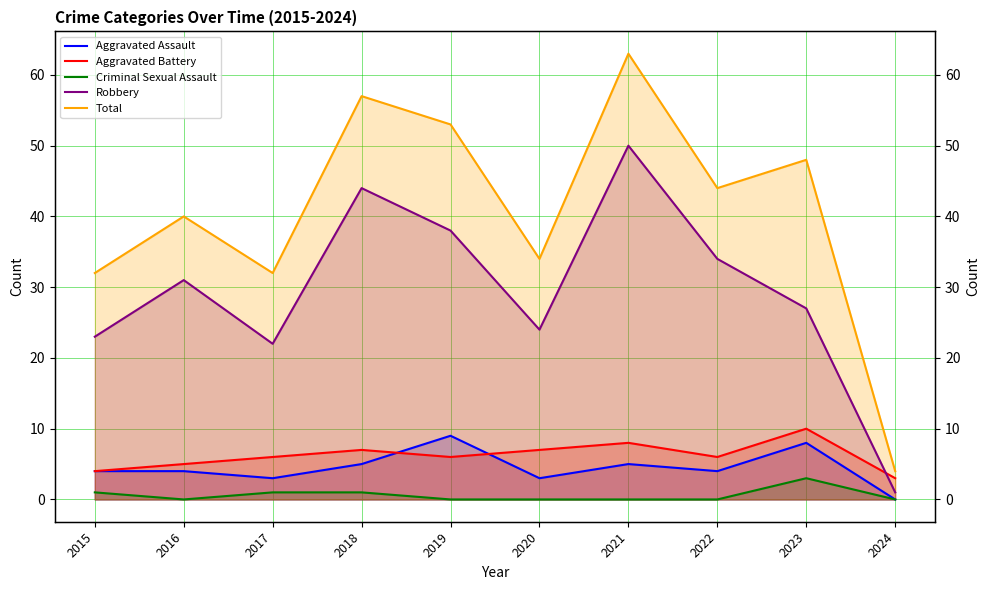

What is the difference between the second highest and second lowest values in the Aggravated Assault series?

5